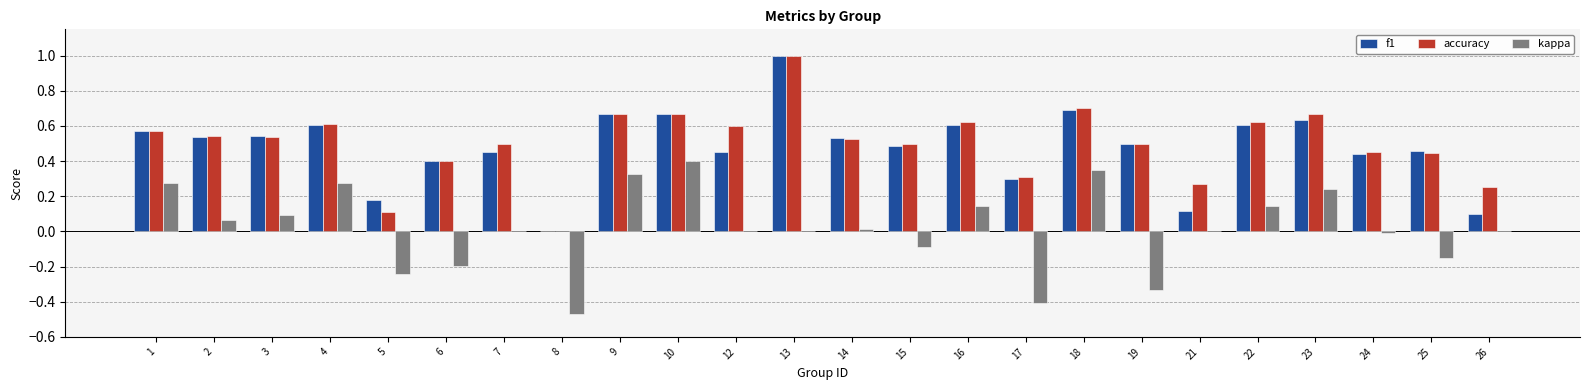

What is the greatest value displayed?

1.0